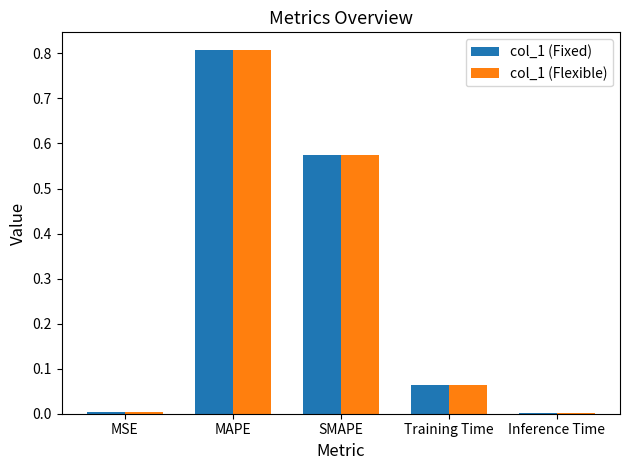

What is the sum of the col_1 (Flexible) values at Training Time and MAPE?

0.9